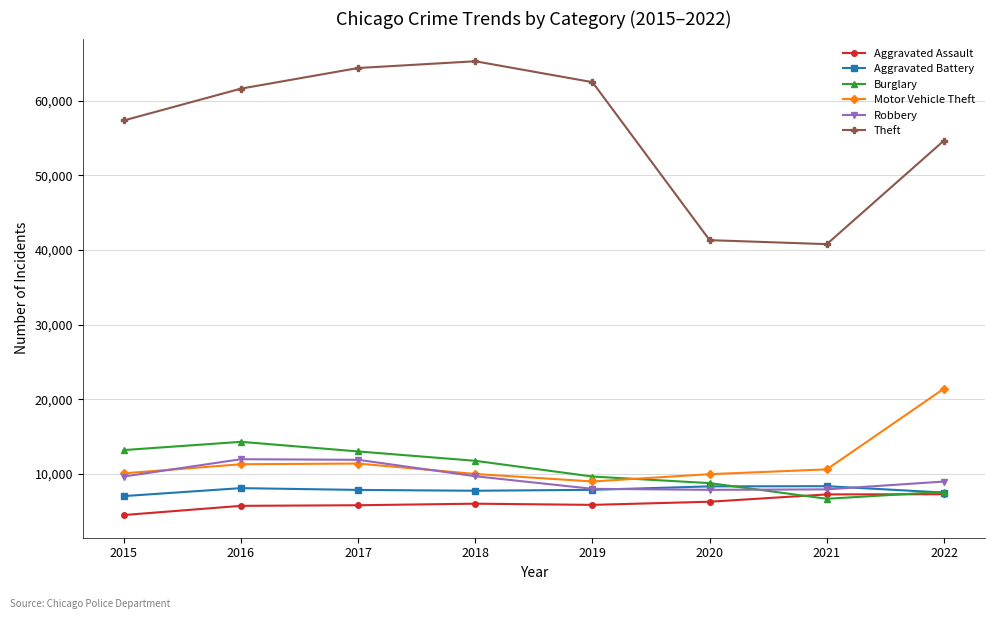

What is the difference between the highest and lowest values at 2018?

59284